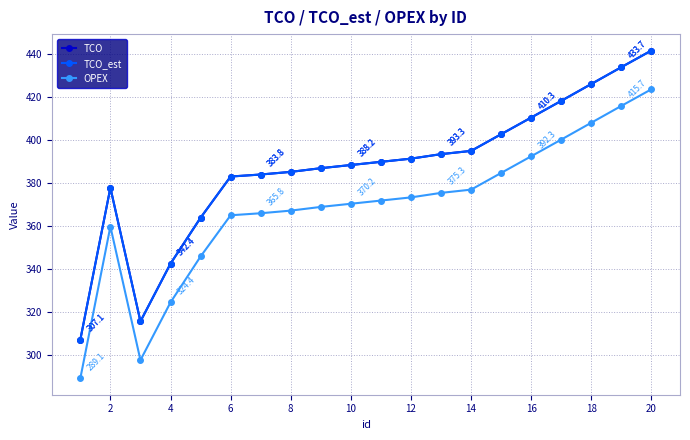

Does the chart have visible grid lines?

Yes